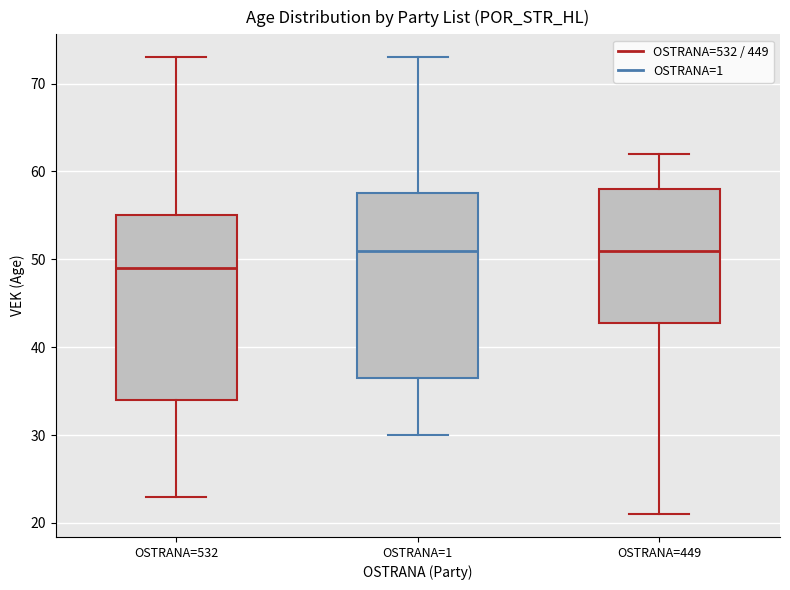

Where does the upper whisker of the box for OSTRANA=532 end on the y-axis? The values are not printed on the chart, so give them approximately, as read against the axis.

73